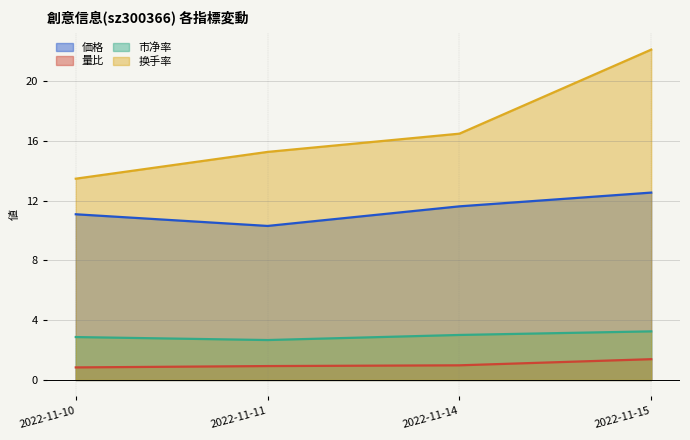

What is the minimum value shown in the chart?

0.8